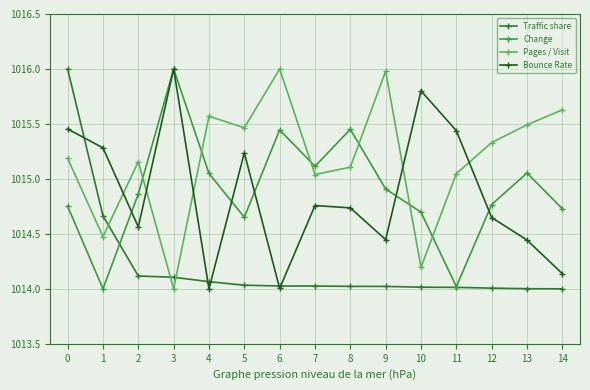

Which series ends up on top after the final intersection of Traffic share and Pages / Visit?

Pages / Visit